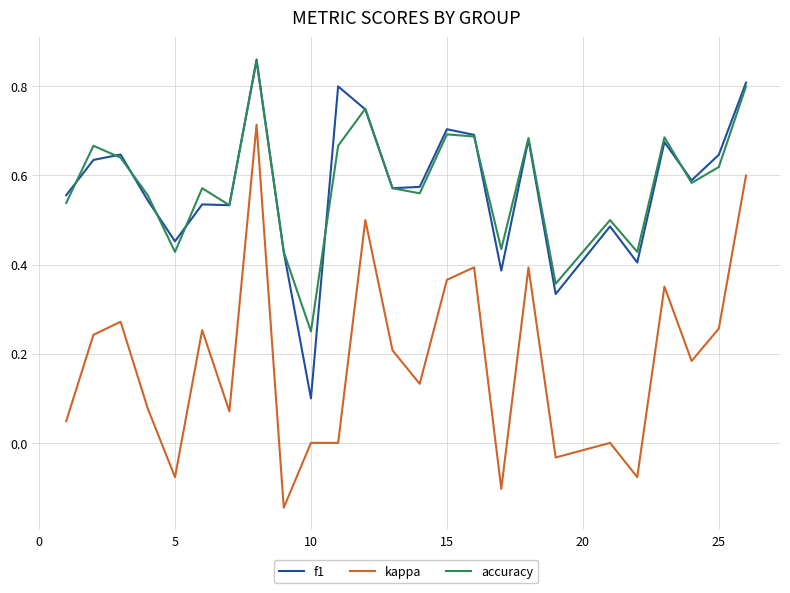

Which series has the largest range (max minus min)?

kappa